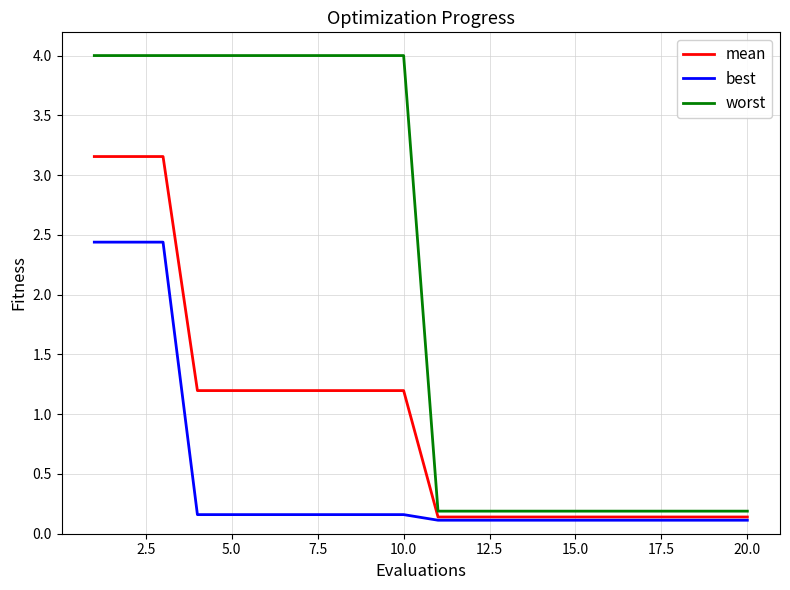

Rank the series by their average value, from highest to lowest.

worst, mean, best